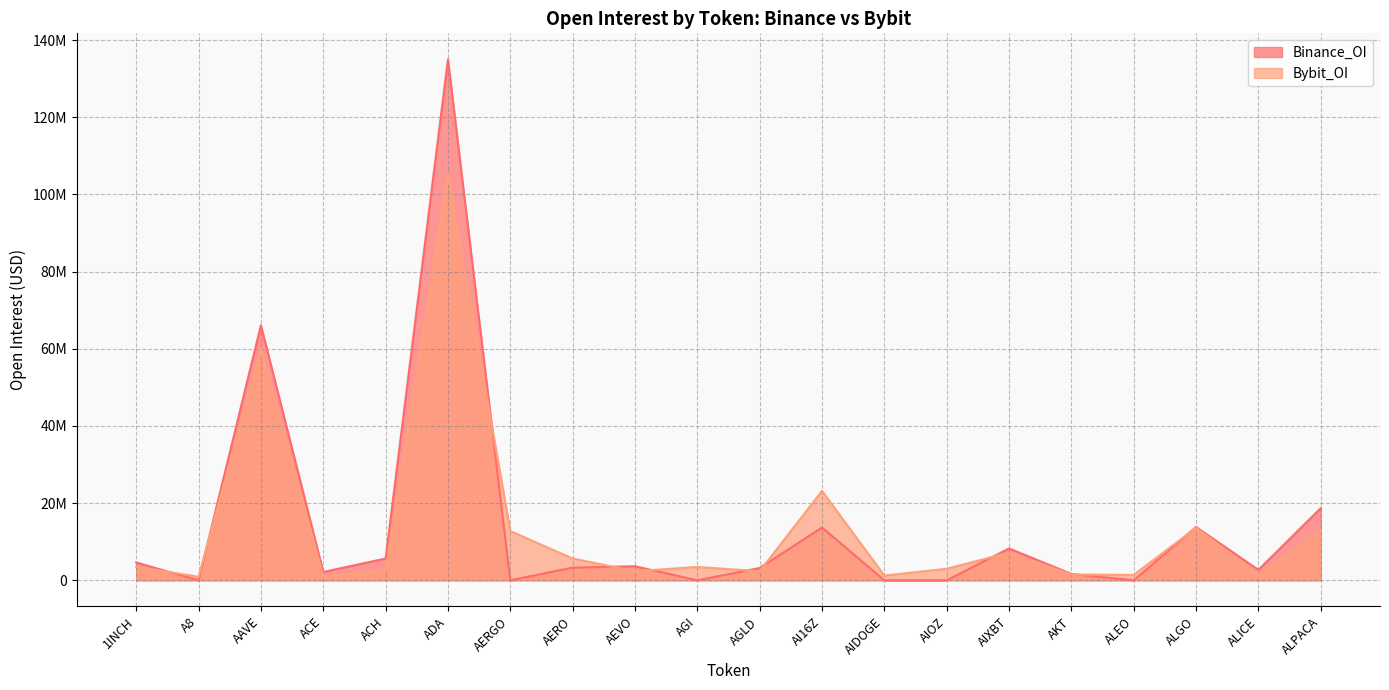

What is the minimum value for Bybit_OI?

911210